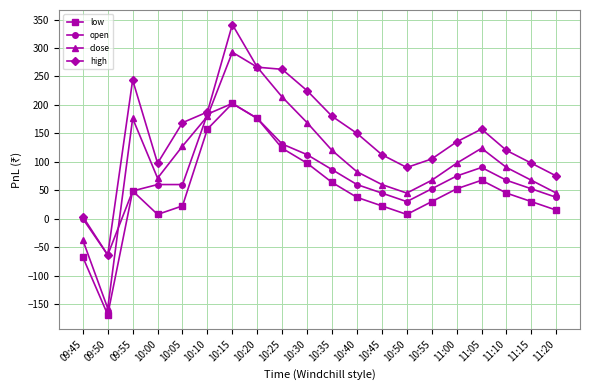

What is the difference between the second highest and minimum values in the open series?

247.5